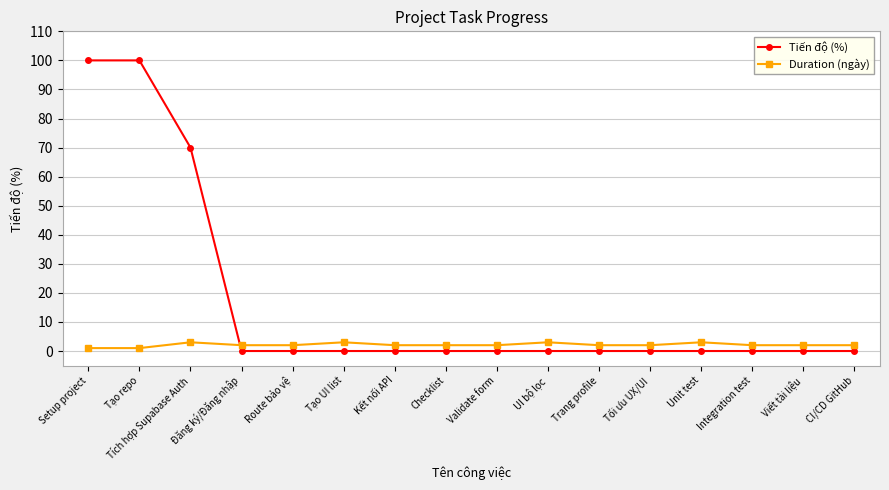

How many categories are shown in the chart?

16